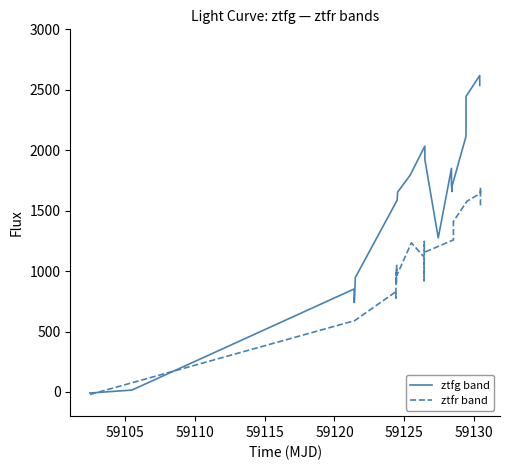

Rank the series by their average value, from lowest to highest.

ztfr band, ztfg band